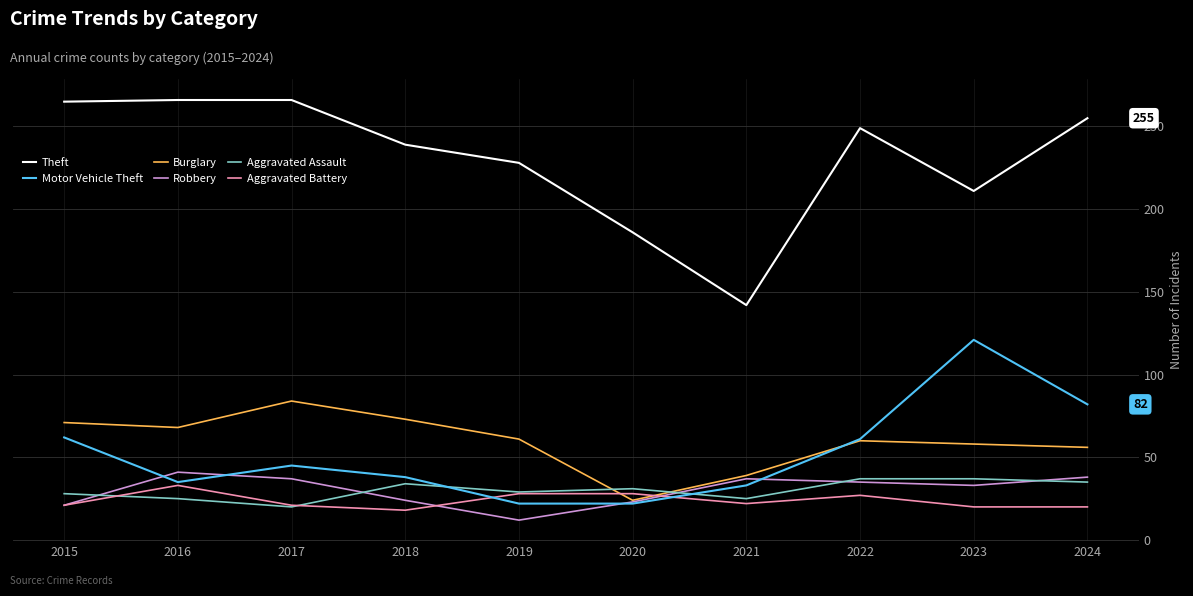

How many lines are shown in the chart?

6